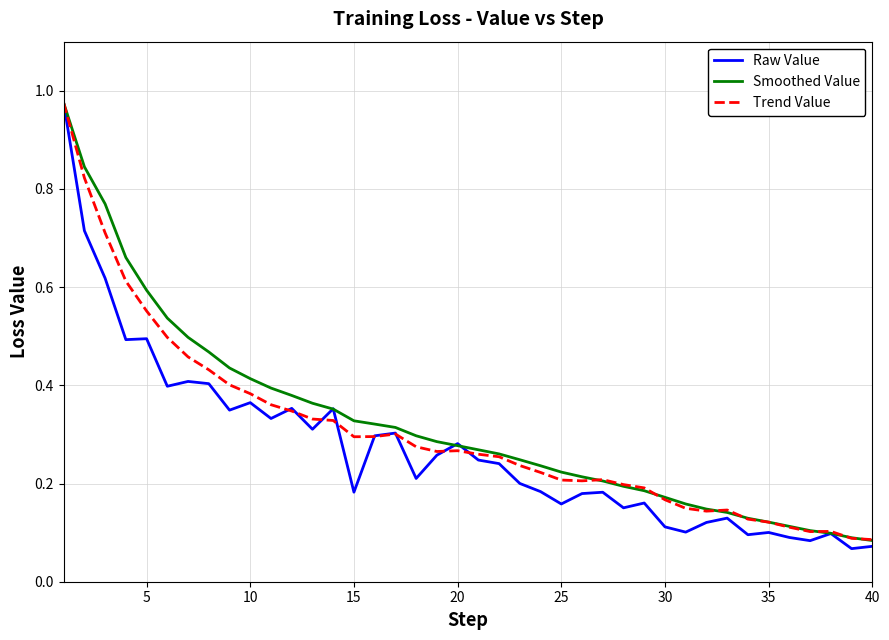

What is the sum of all Smoothed Value values?

12.9